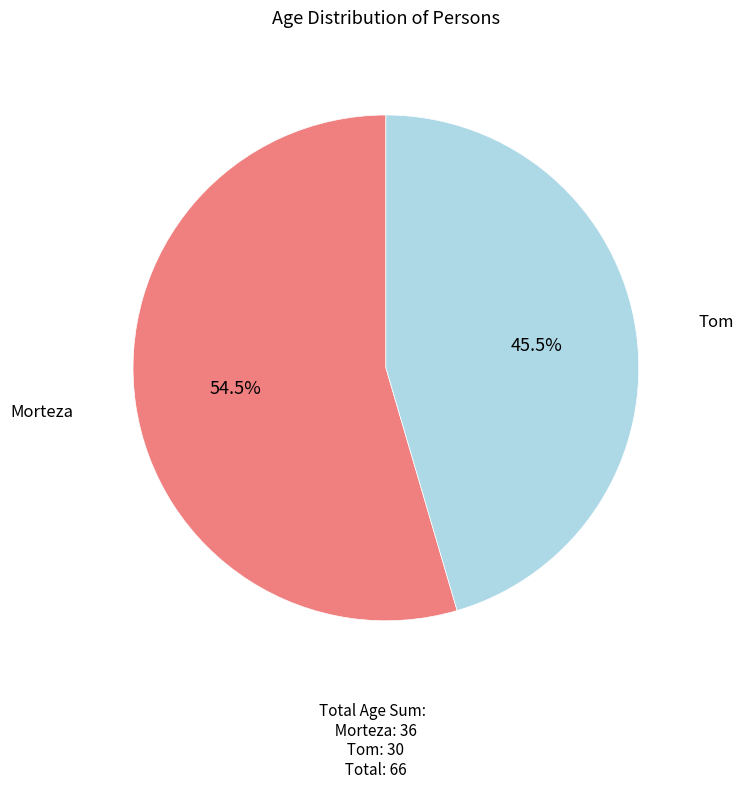

How many slices are in this pie chart?

2